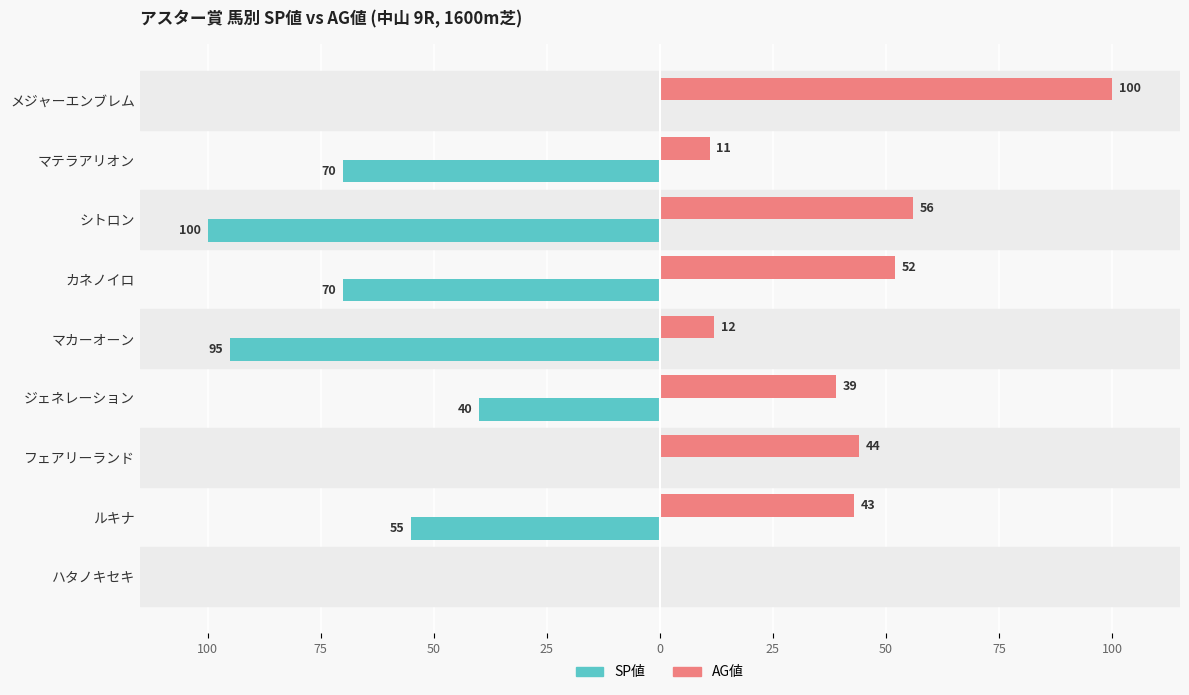

What are all the series names shown in the legend?

SP値, AG値